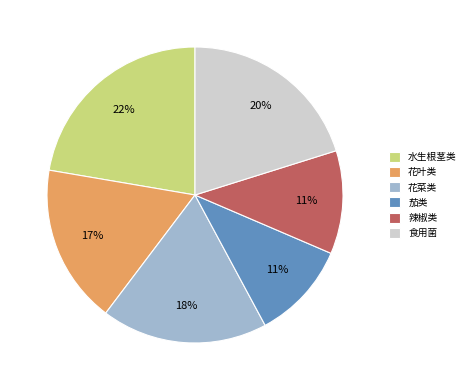

The 茄类 slice represents 23% of the pie. True or false?

False